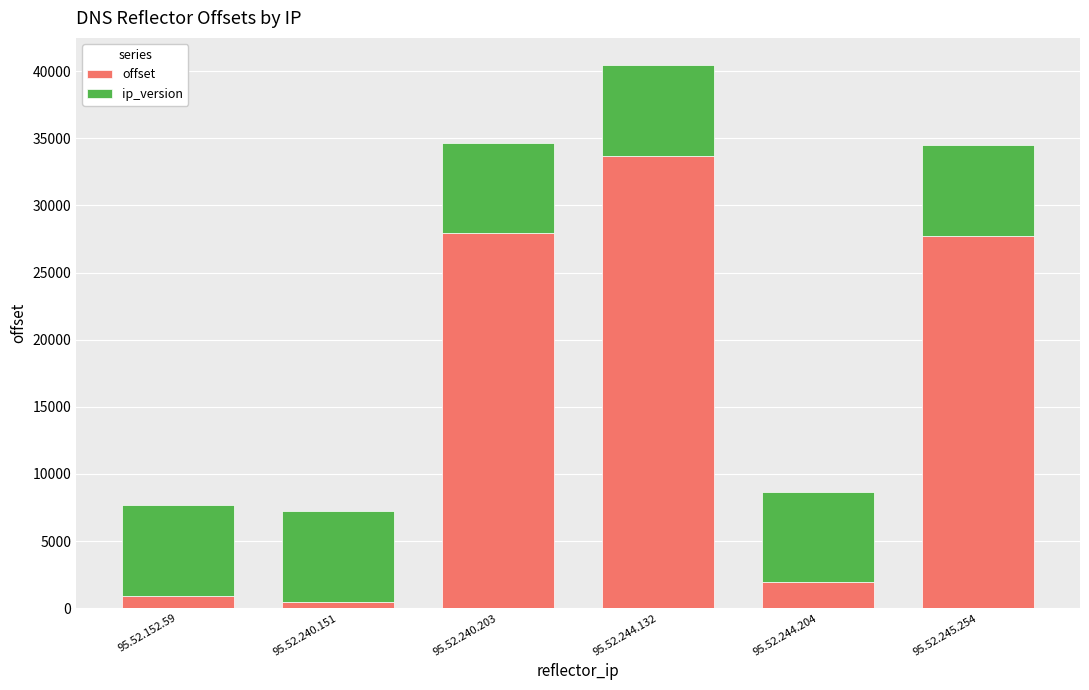

The value of offset at 95.52.240.203 is 36918.5. True or false?

False